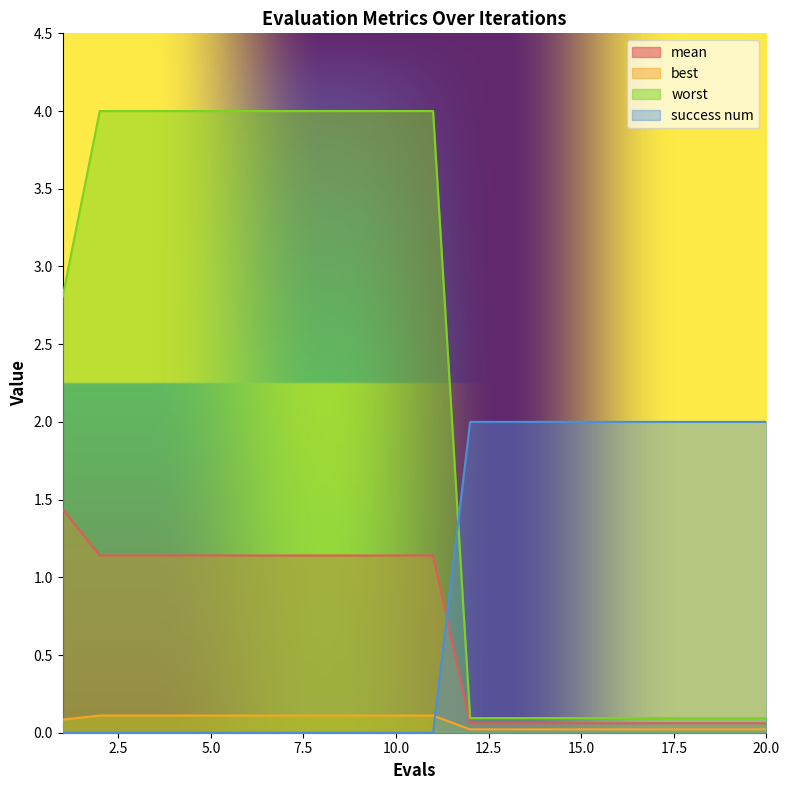

Which series has the largest range (max minus min)?

worst